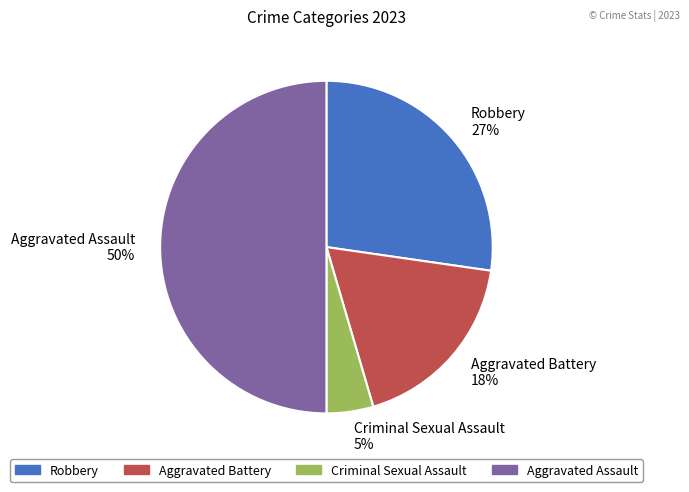

Does Criminal Sexual Assault 5% represent more than half of the total?

No